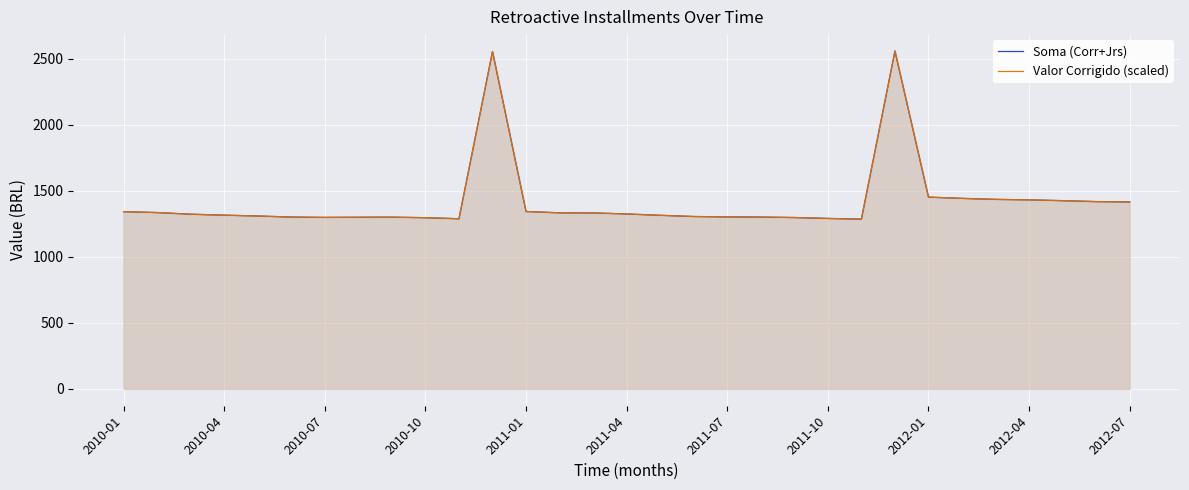

At which label does Soma (Corr+Jrs) first exceed 1322?

2010-01